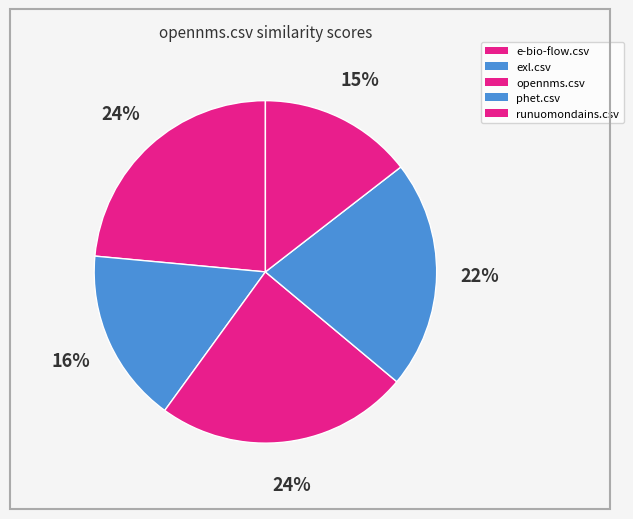

What is the largest slice in the pie chart?

opennms.csv